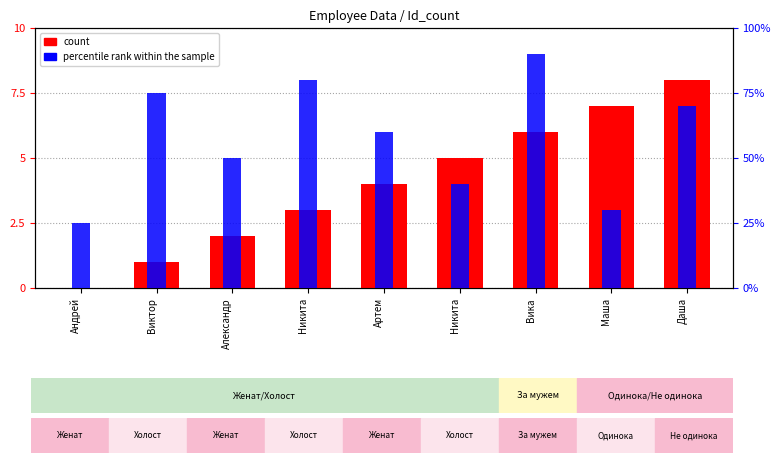

List the series in order of their peak value, highest first.

percentile rank within the sample, count